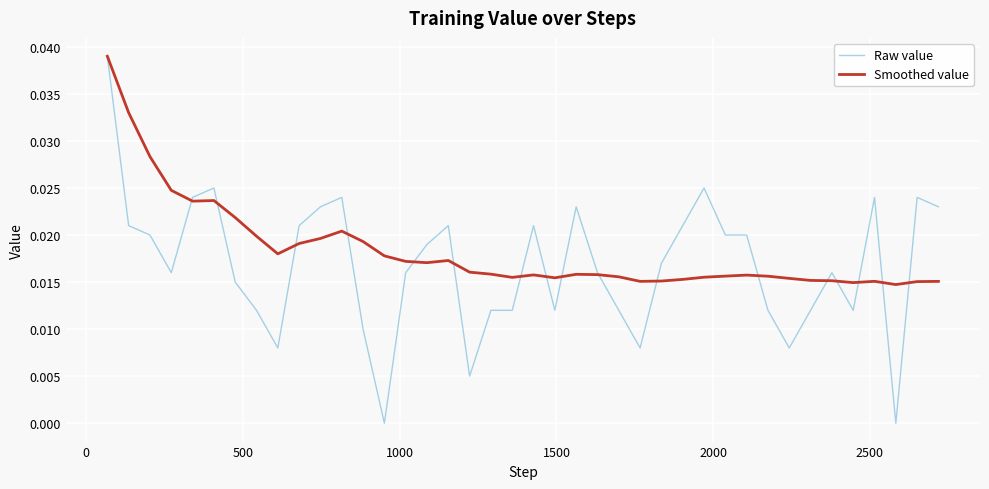

Which series has the largest range (max minus min)?

Raw value